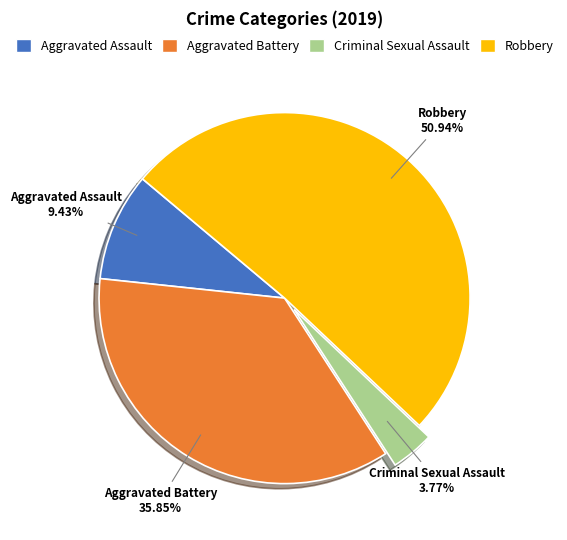

To the nearest percent, what is the combined percentage of Robbery and Aggravated Battery?

87%